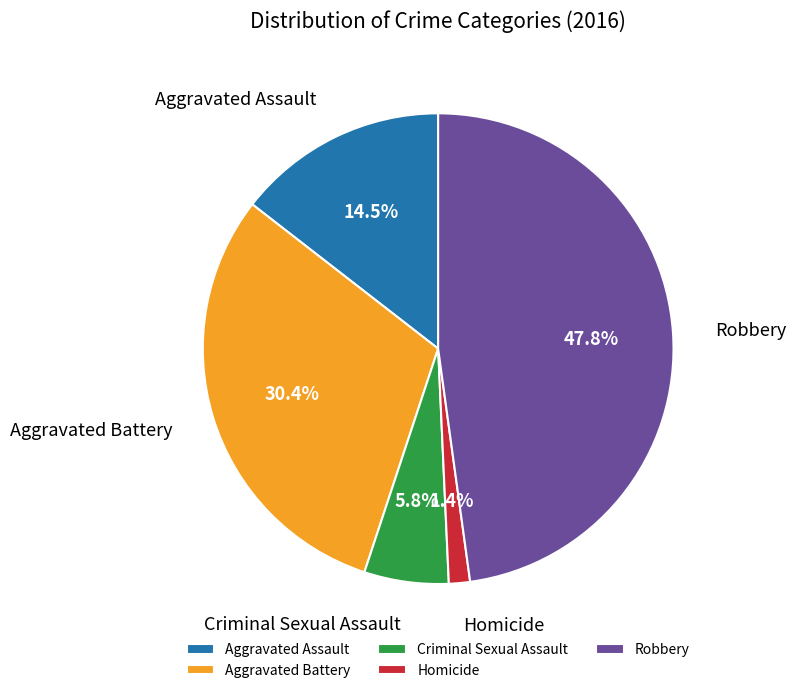

To the nearest percent, what portion does Homicide represent?

1%